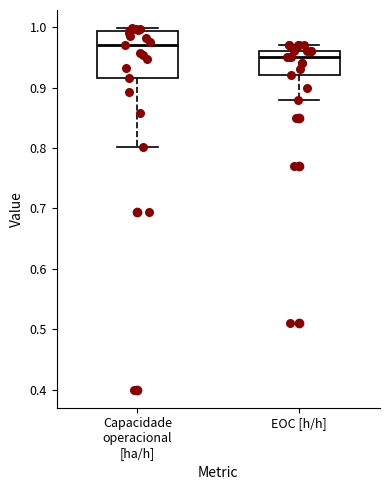

Which box is the tallest, from its lower edge to its upper edge?

Capacidade operacional [ha/h]